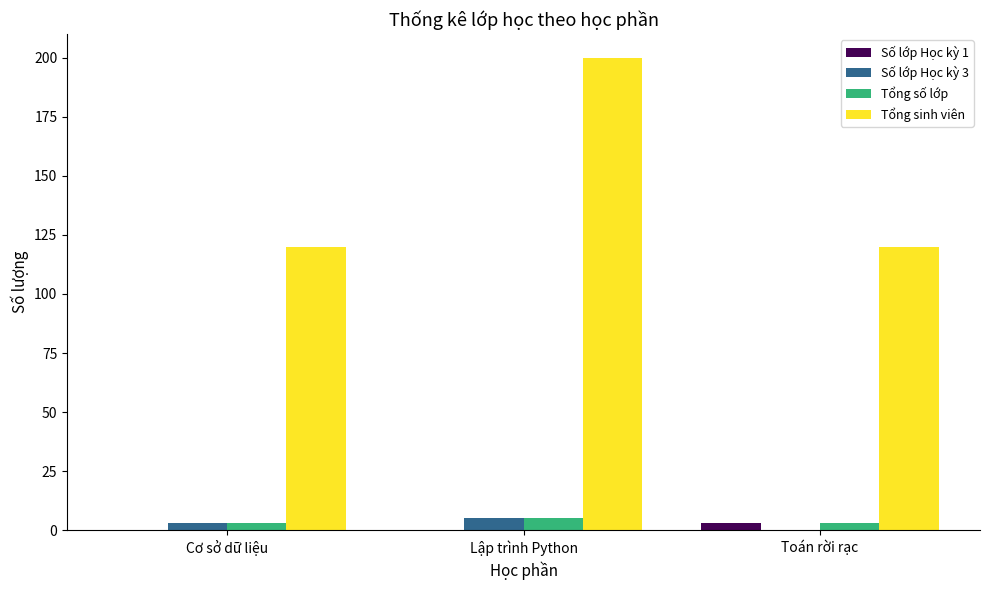

Which label corresponds to the largest value in the chart?

Lập trình Python